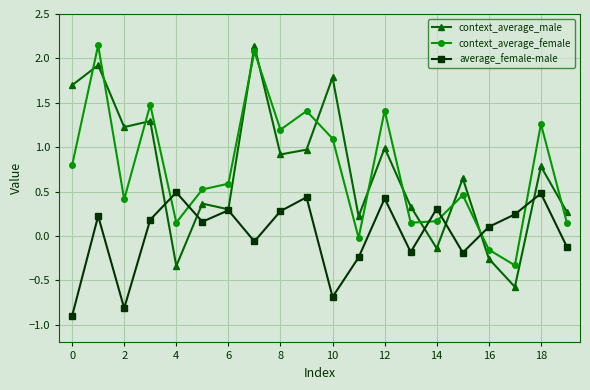

How many intersections are there between average_female-male and context_average_female?

6